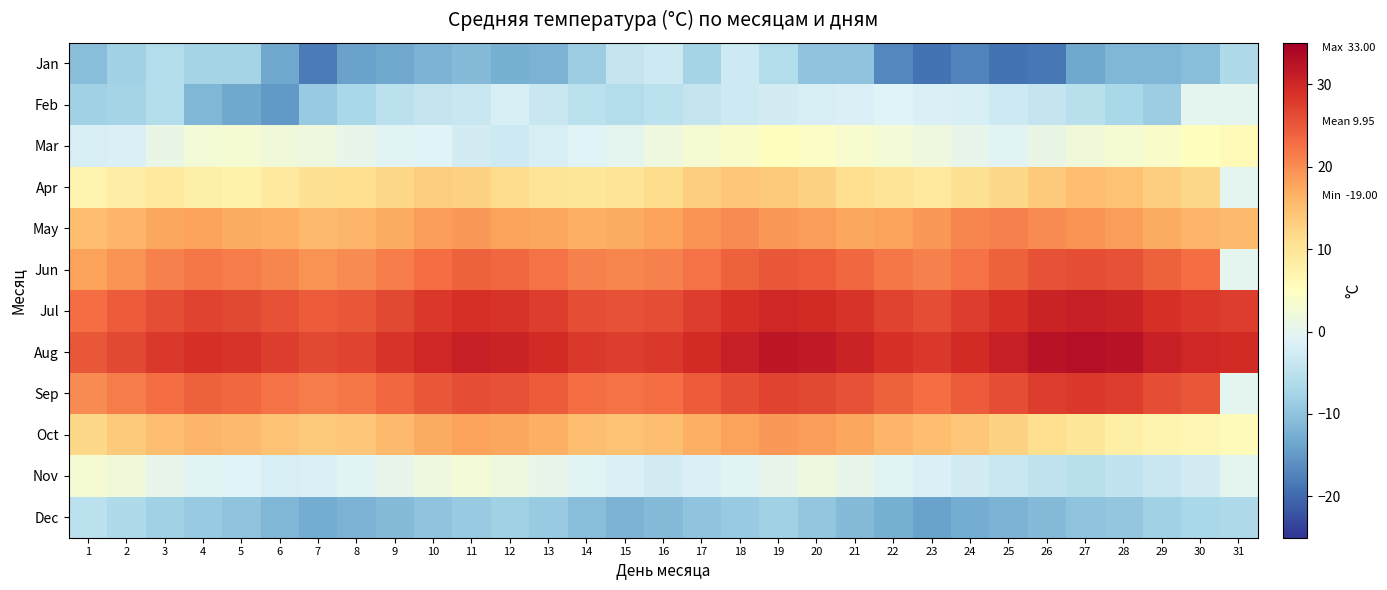

At 26, list the series in order from smallest to largest.

Jan, Dec, Nov, Feb, Mar, Oct, Apr, May, Jun, Sep, Jul, Aug